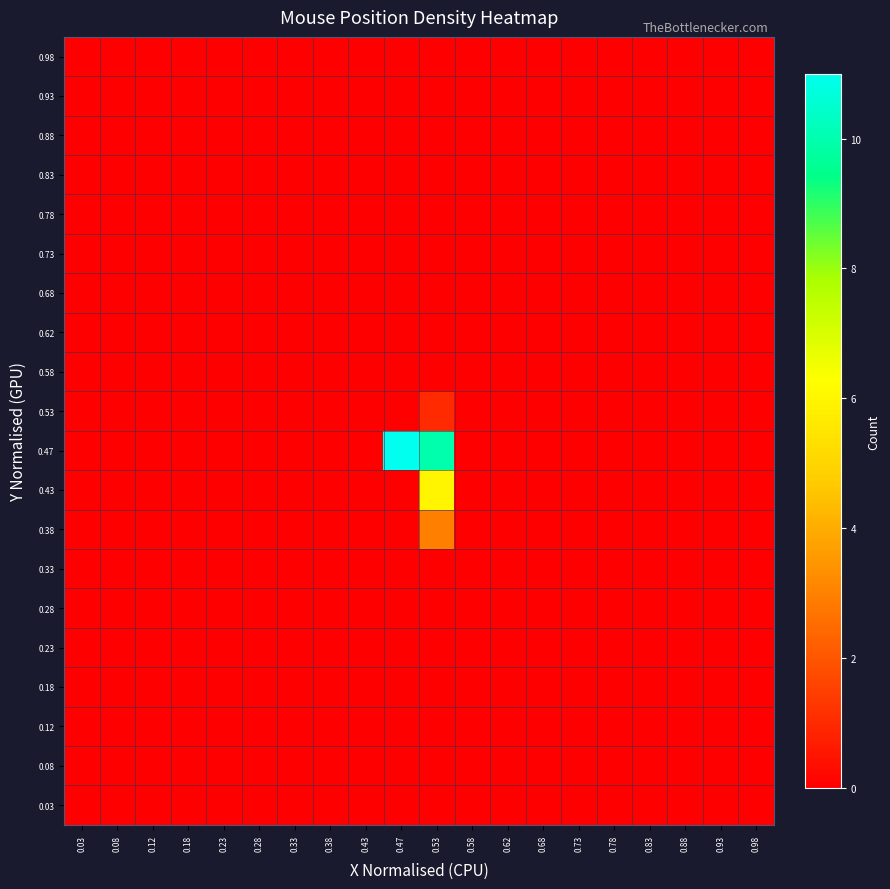

Which has a higher value, 0.08 or 0.43?

0.08